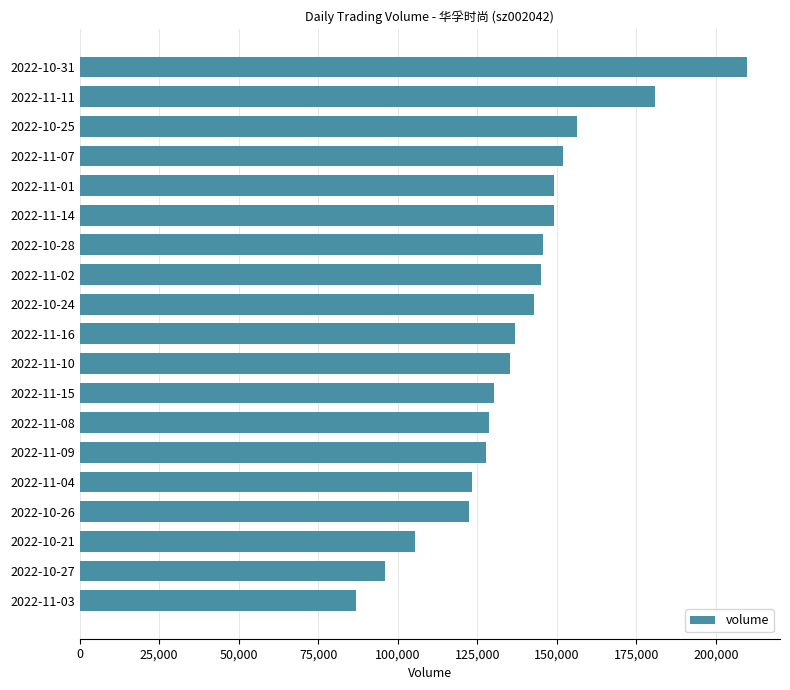

How many series are shown in this chart?

1